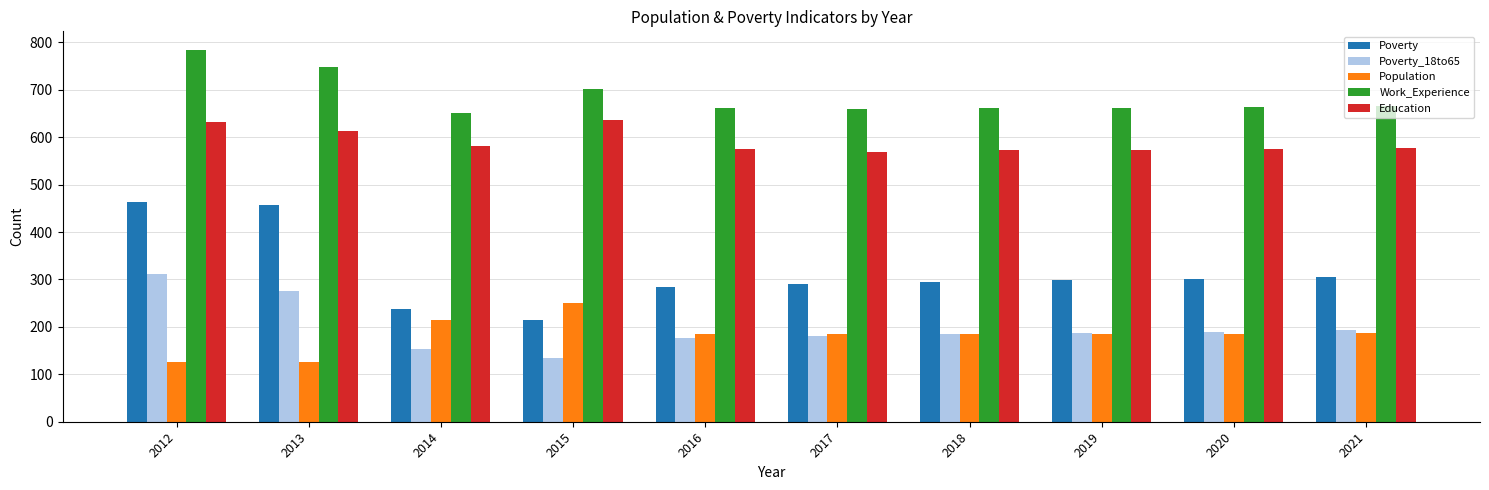

What is the lowest value of the Education series?

569